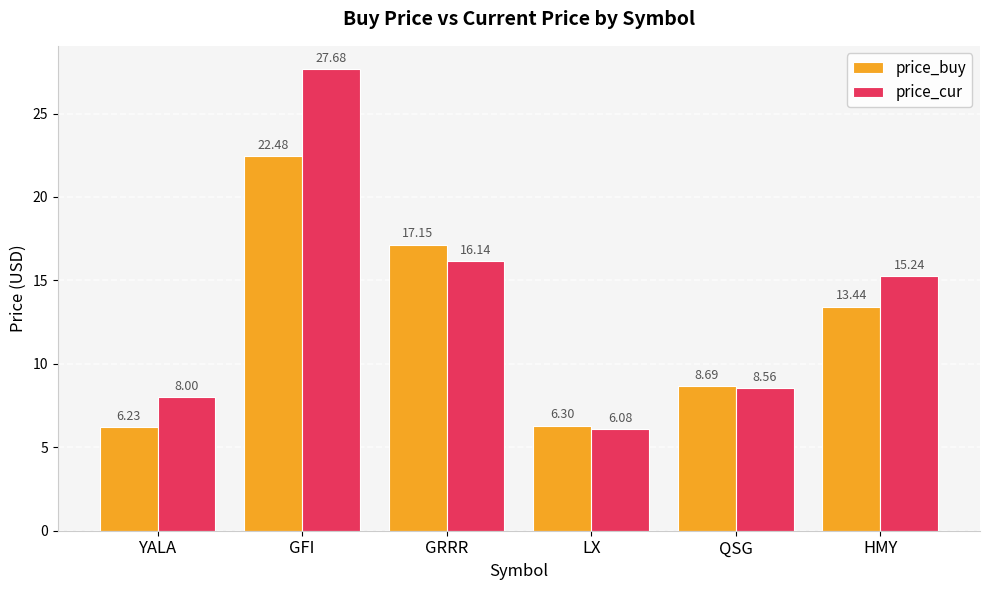

What is the difference between the highest and lowest values at YALA?

1.8